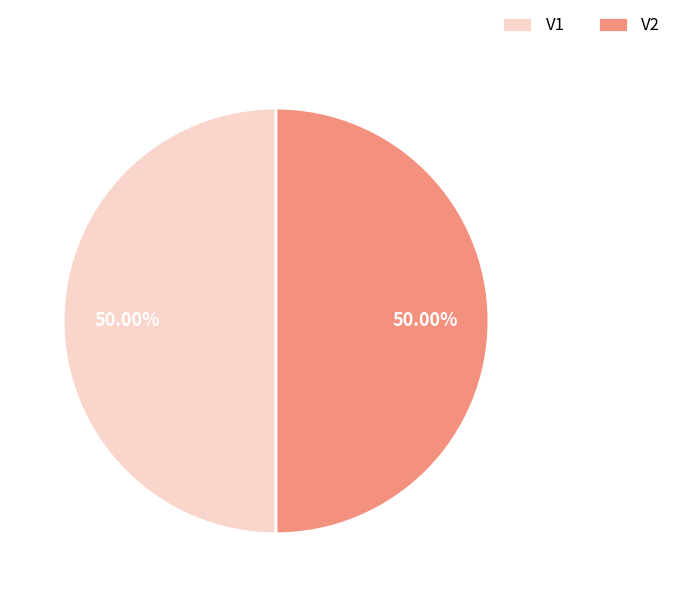

Combined, do V1 and V2 account for over 50%?

Yes